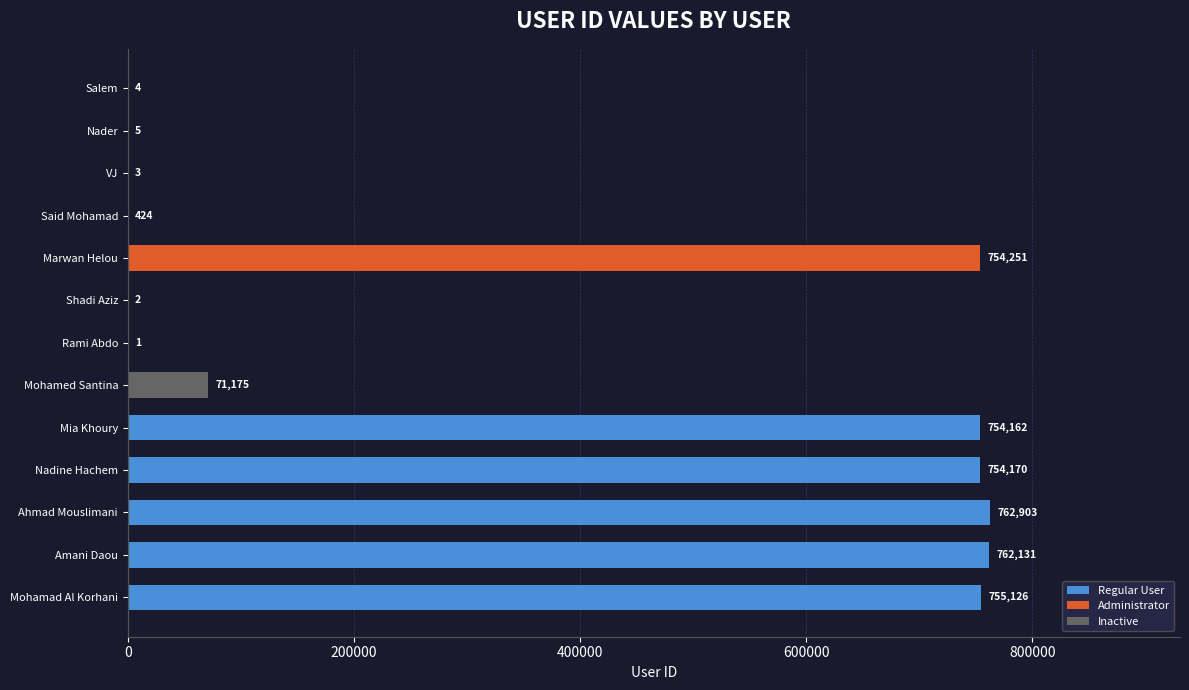

What is the difference between the maximum and minimum values?

762902